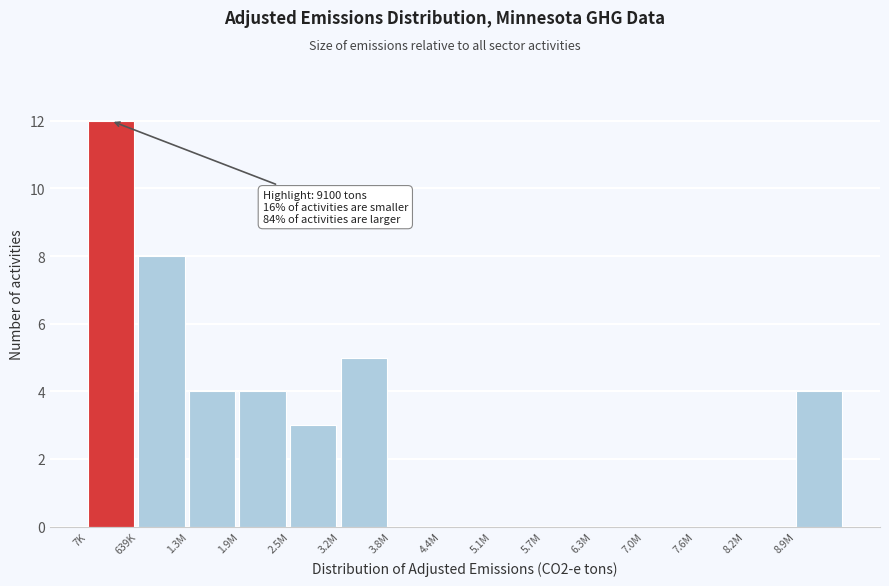

Reading left to right, transcribe all the data shown in this chart.

7K=12	639K=8	1.3M=4	1.9M=4	2.5M=3	3.2M=5	3.8M=0	4.4M=0	5.1M=0	5.7M=0	6.3M=0	7.0M=0	7.6M=0	8.2M=0	8.9M=4